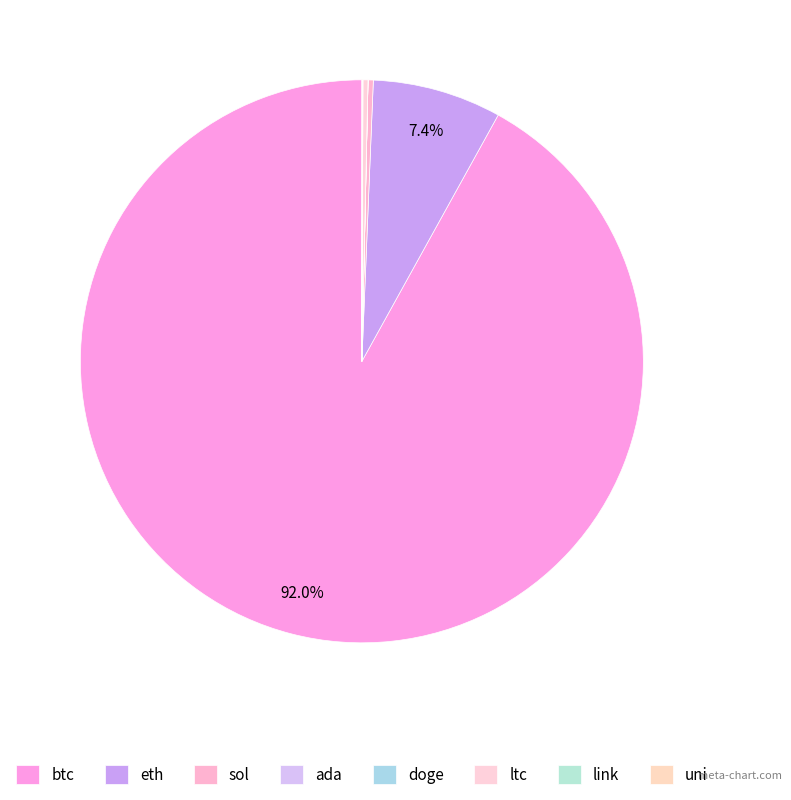

Is the sum of link and ltc greater than half?

No